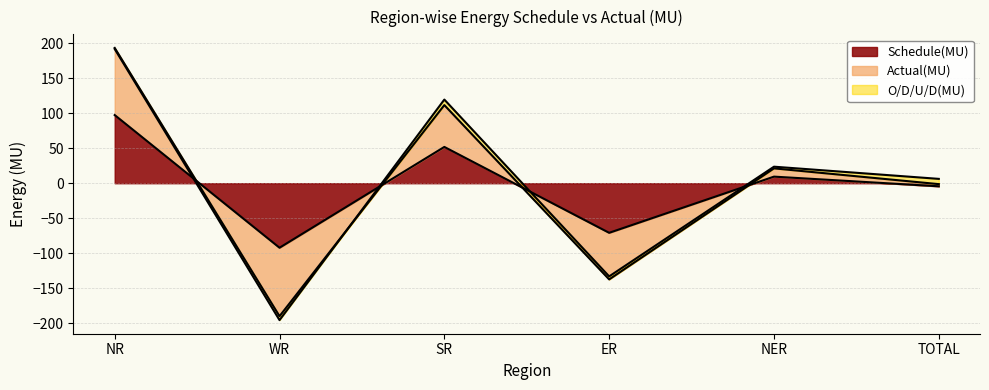

True or false: Actual(MU) and Schedule(MU) cross at least once.

True